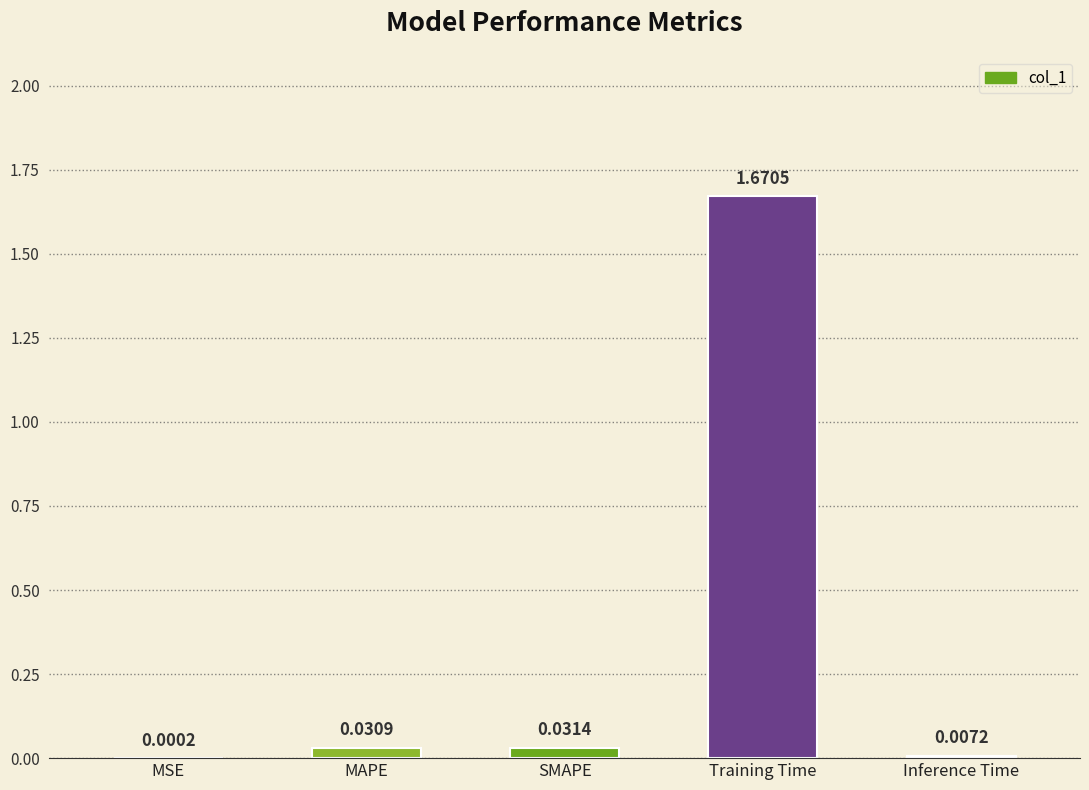

Which has a higher value, Training Time or SMAPE?

Training Time